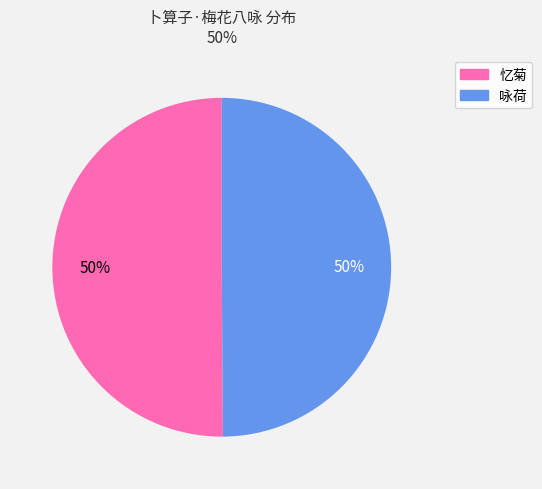

What percentage is the 咏荷 slice, to the nearest percent?

50%